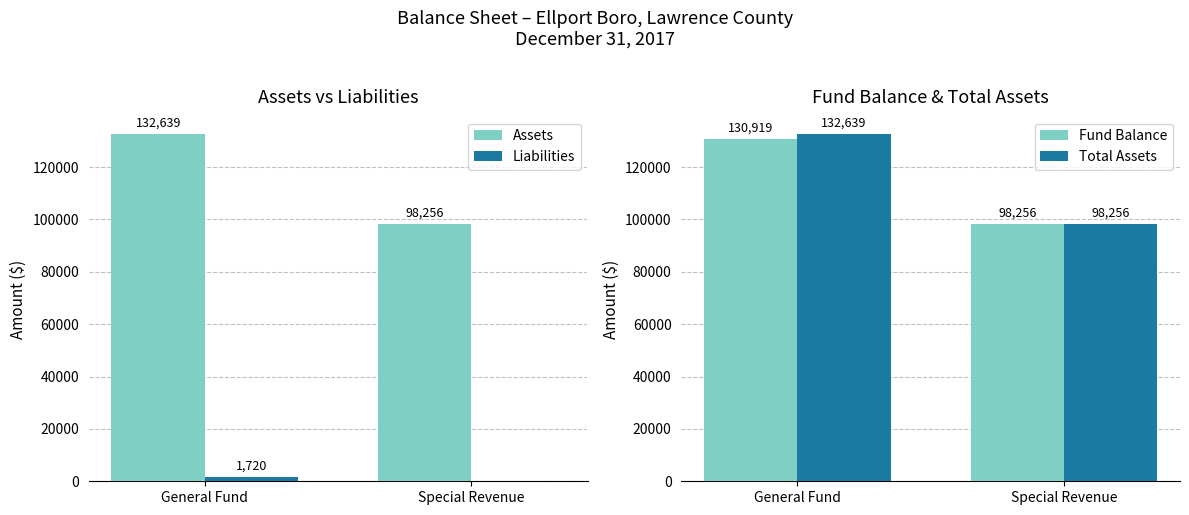

What is the label of the 1st bar from the right?

Special Revenue